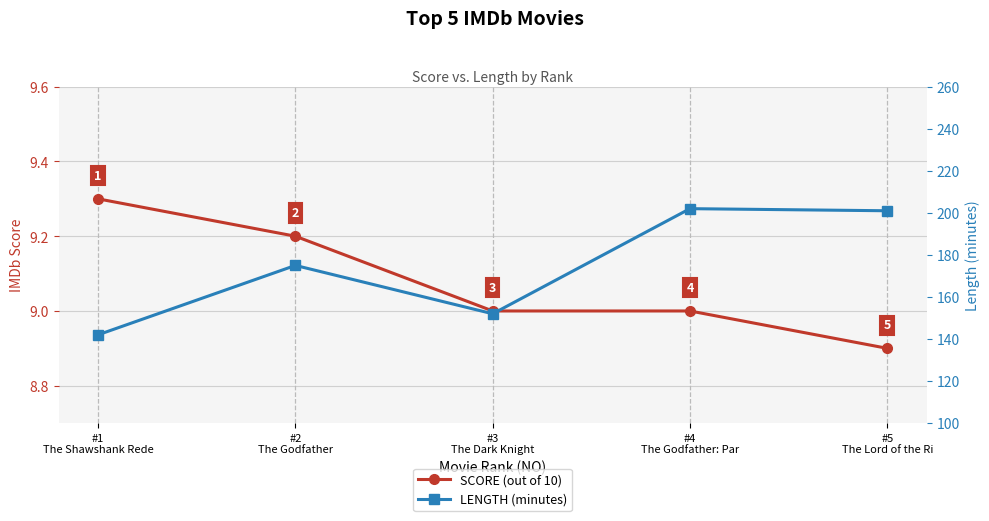

The SCORE (out of 10) series shows 4.8 at #1
The Shawshank Rede. True or false?

False